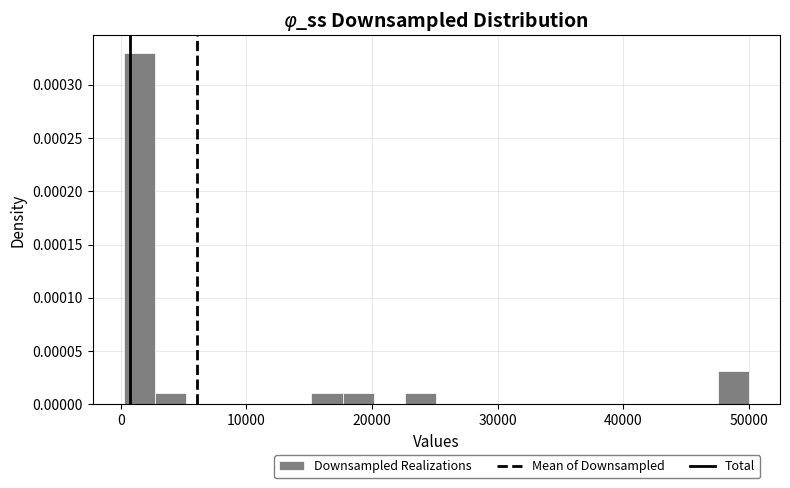

Read against the x-axis, roughly where is the centre of the tallest bar?

1000